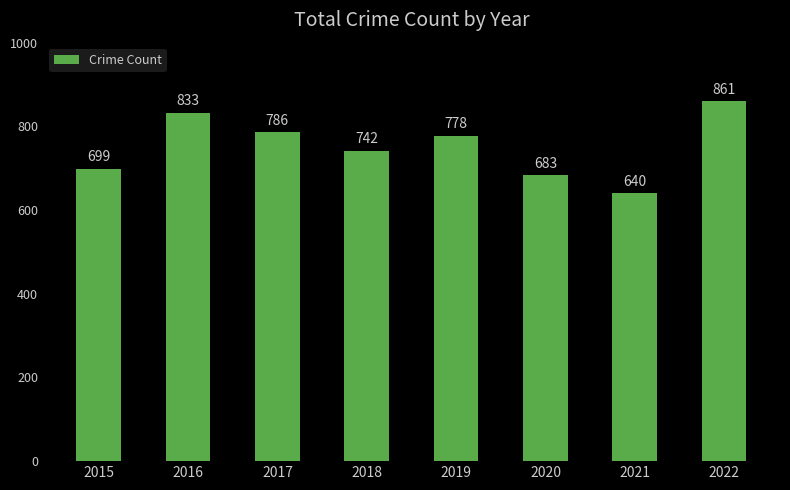

Reading left to right, transcribe all the data shown in this chart.

699	833	786	742	778	683	640	861